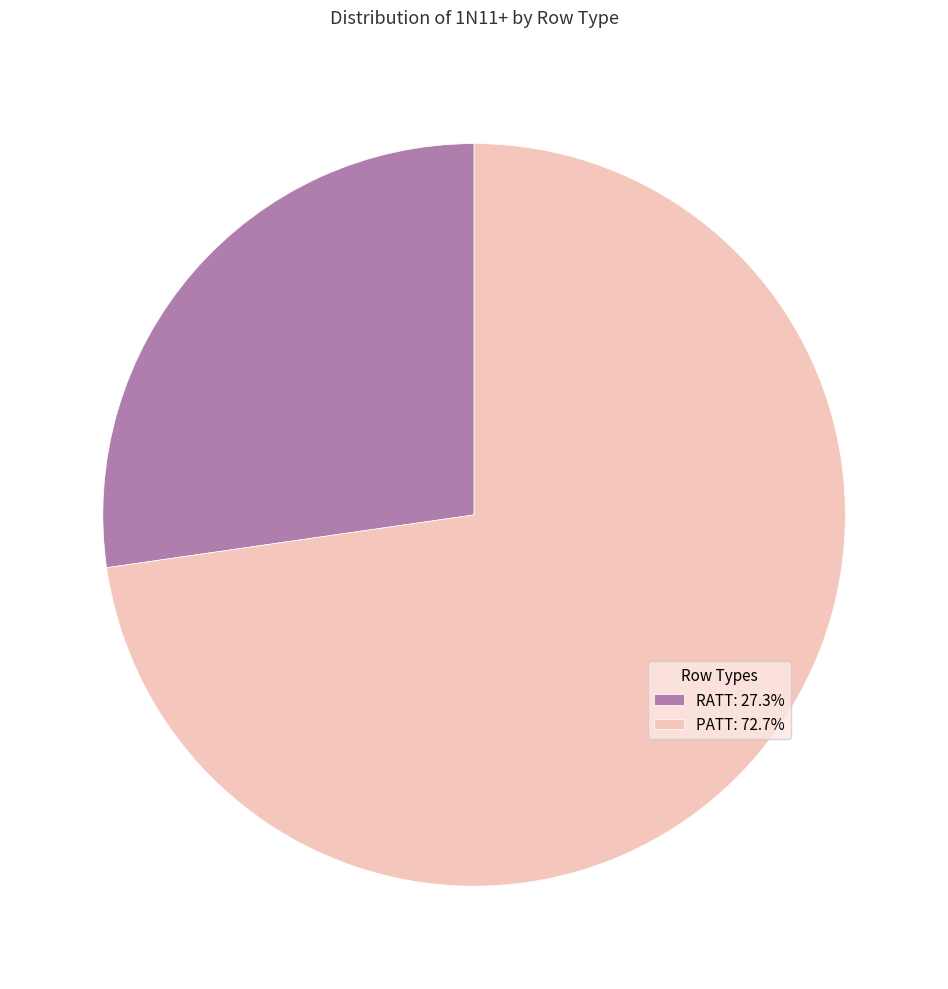

Do RATT and PATT together represent more than half of the pie?

Yes